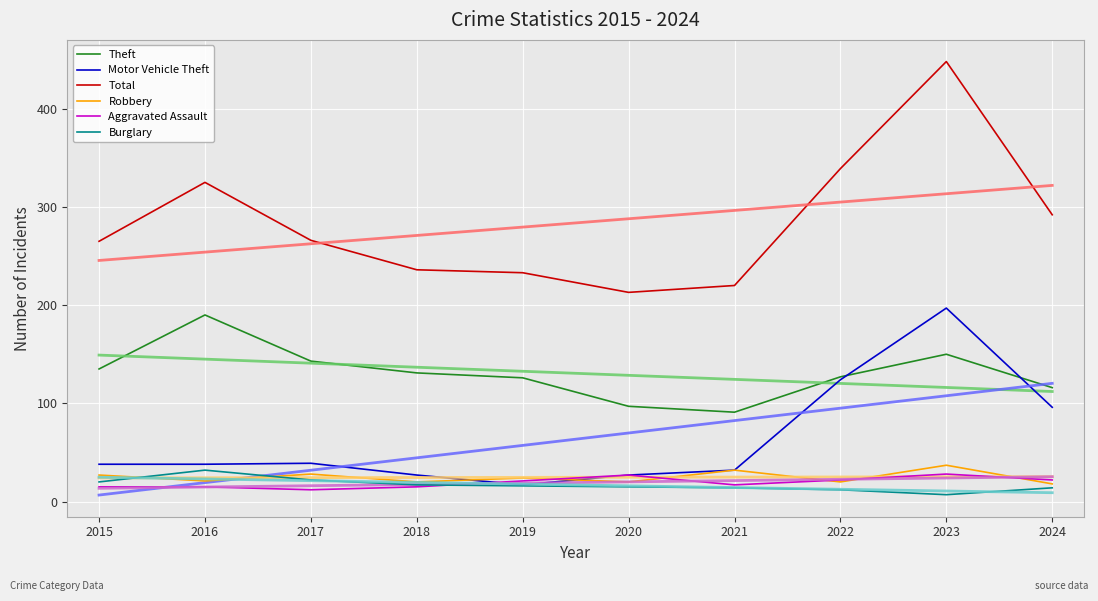

How many lines are shown in the chart?

12